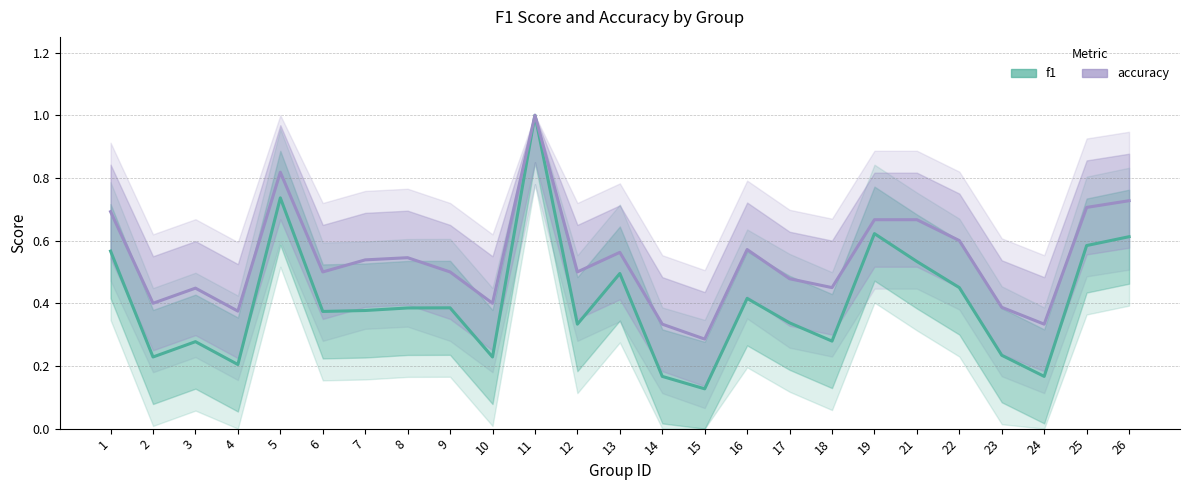

Reading left to right, transcribe all the data shown in this chart.

f1: 1=0.6	2=0.2	3=0.3	4=0.2	5=0.7	6=0.4	7=0.4	8=0.4	9=0.4	10=0.2	11=1.0	12=0.3	13=0.5	14=0.2	15=0.1	16=0.4	17=0.3	18=0.3	19=0.6	21=0.5	22=0.5	23=0.2	24=0.2	25=0.6	26=0.6
accuracy: 1=0.7	2=0.4	3=0.4	4=0.4	5=0.8	6=0.5	7=0.5	8=0.5	9=0.5	10=0.4	11=1.0	12=0.5	13=0.6	14=0.3	15=0.3	16=0.6	17=0.5	18=0.5	19=0.7	21=0.7	22=0.6	23=0.4	24=0.3	25=0.7	26=0.7